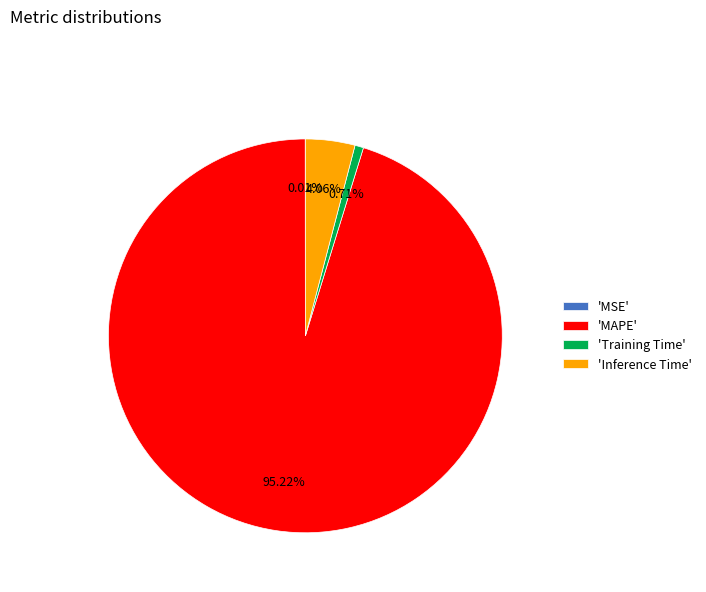

Between 'Training Time' and 'MAPE', which is larger?

'MAPE'